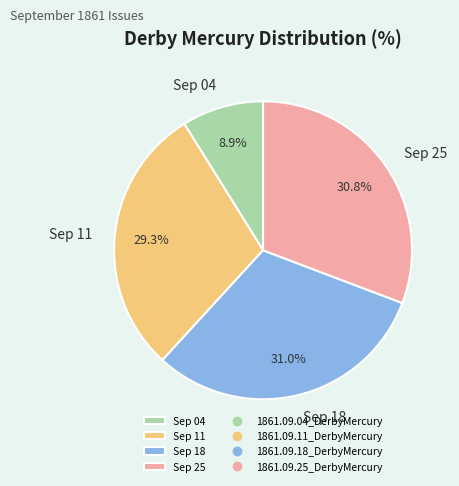

To the nearest percent, what is the average slice percentage?

25%